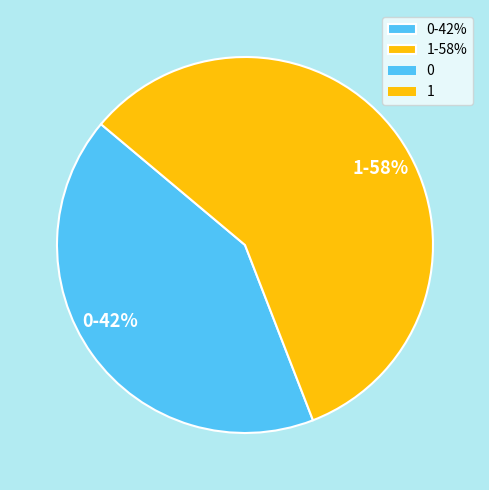

How many segments does this pie chart have?

2